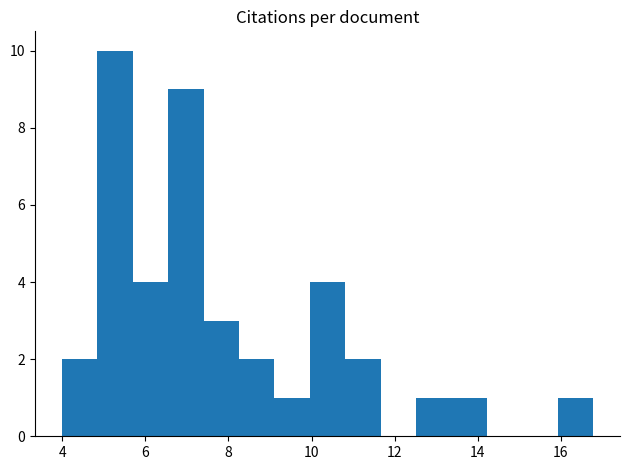

Reading left to right, transcribe this chart: for each bar, give the range it covers on the x-axis and its height. Neither the bar edges nor the heights are printed on the chart, so give them approximately, as read against the axes.

4.0 to 4.8: 2
4.8 to 5.6: 10
5.6 to 6.6: 4
6.6 to 7.4: 9
7.4 to 8.2: 3
8.2 to 9.2: 2
9.2 to 10.0: 1
10.0 to 10.8: 4
10.8 to 11.6: 2
11.6 to 12.6: 0
12.6 to 13.4: 1
13.4 to 14.2: 1
14.2 to 15.0: 0
15.0 to 16.0: 0
16.0 to 16.8: 1